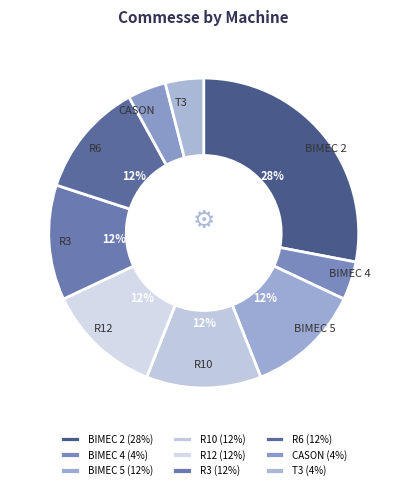

Is T3 the majority of the pie?

No